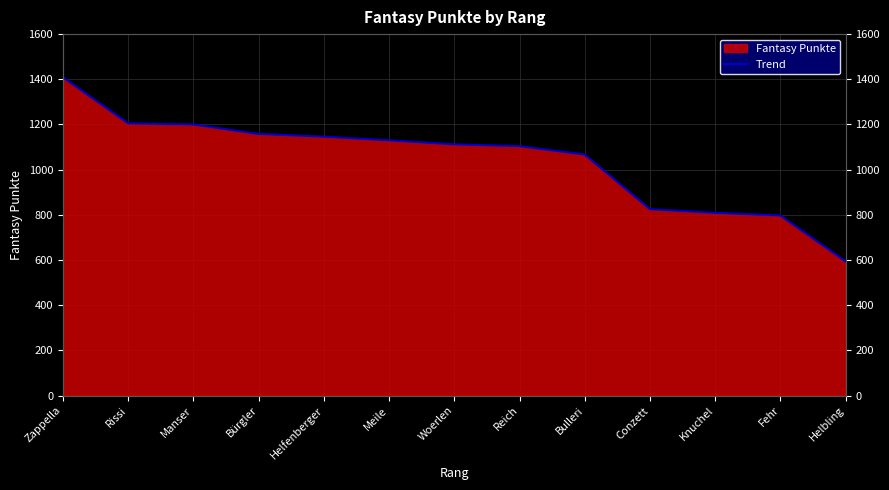

True or false: the data has more than 1 interior local peaks.

False